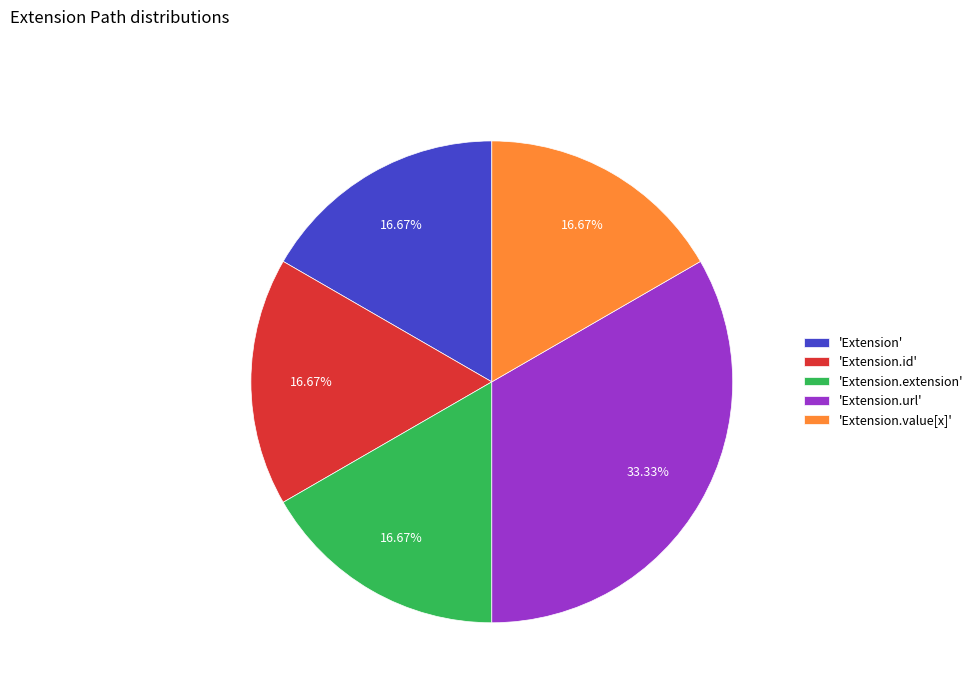

What is the ratio of the value at 'Extension.id' to the value at 'Extension.value[x]'?

1.0